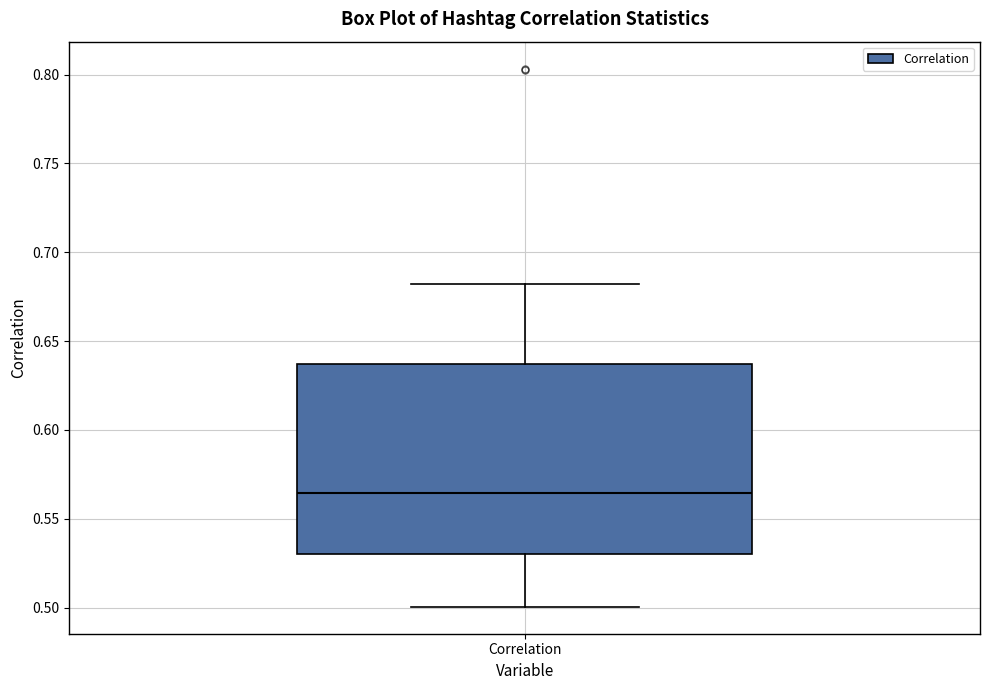

Read this box plot against the y-axis: the position of the median line, the range covered by the box, and the ends of both whiskers. The values are not printed on the chart, so give them approximately, as read against the axis.

median 0.565, box 0.530 to 0.635, whiskers 0.500 to 0.680